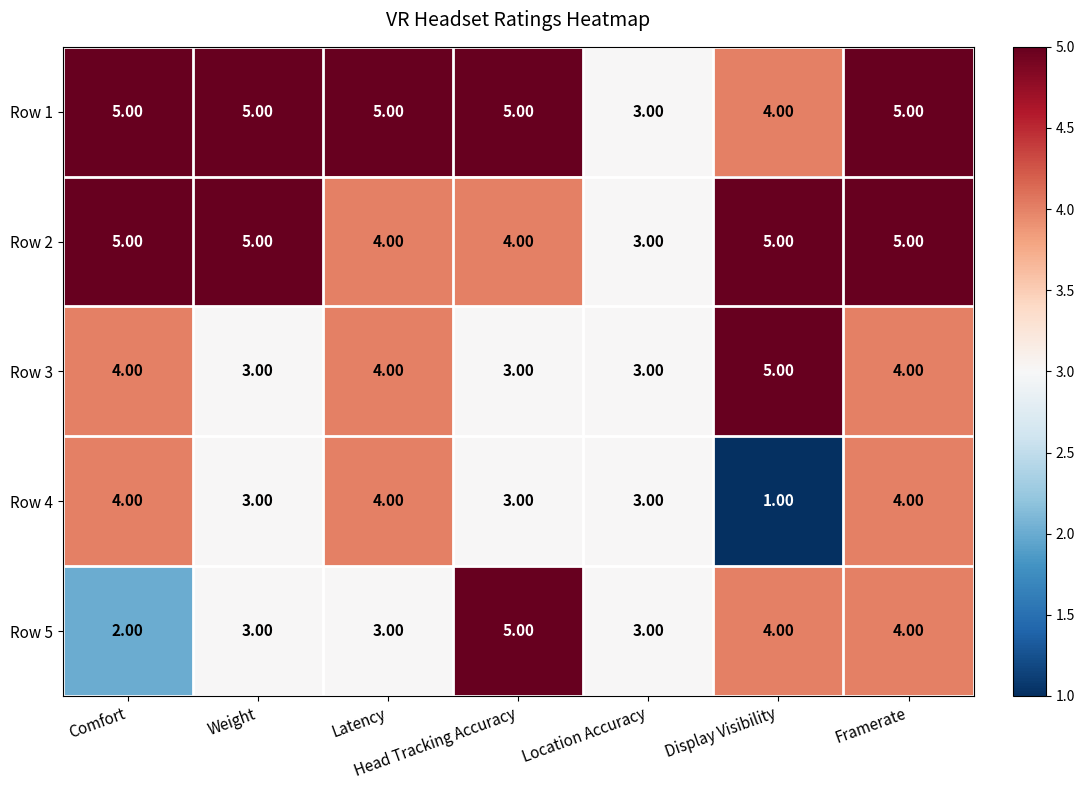

At how many categories does at least one series exceed 2?

7